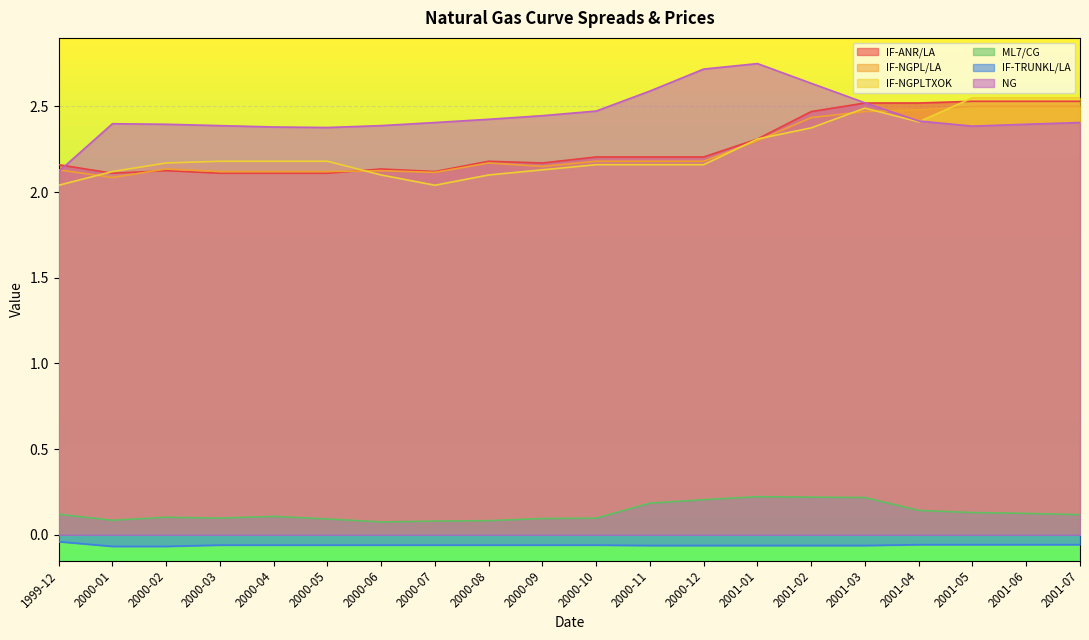

At how many categories does at least one series exceed 2?

20